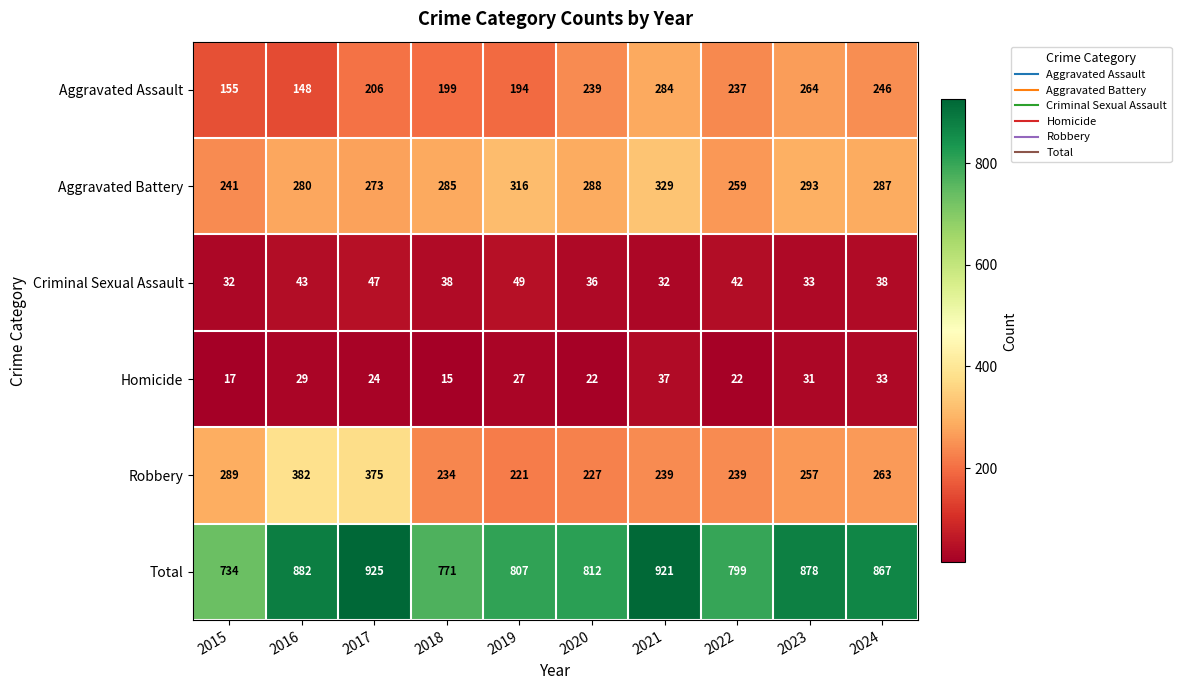

Which series has the widest spread of values?

Total